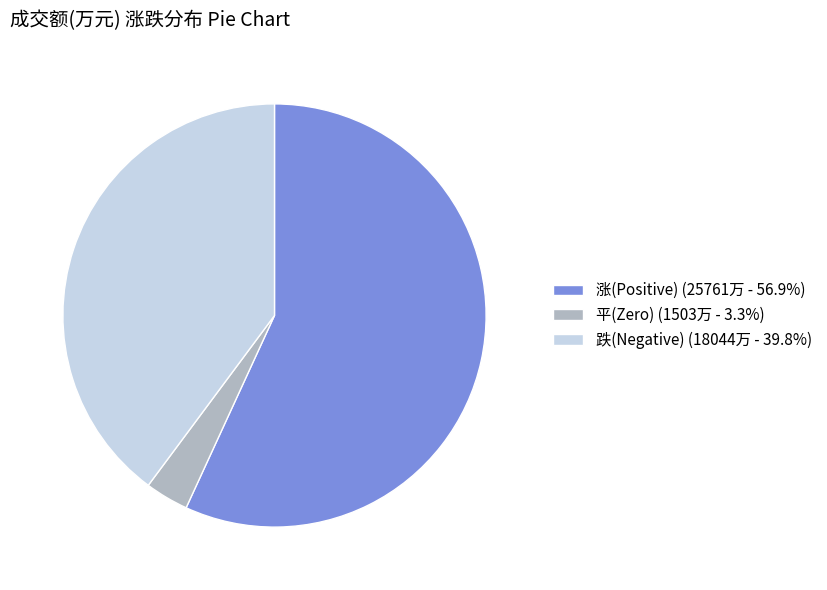

Is there any slice that represents more than half of the pie?

Yes